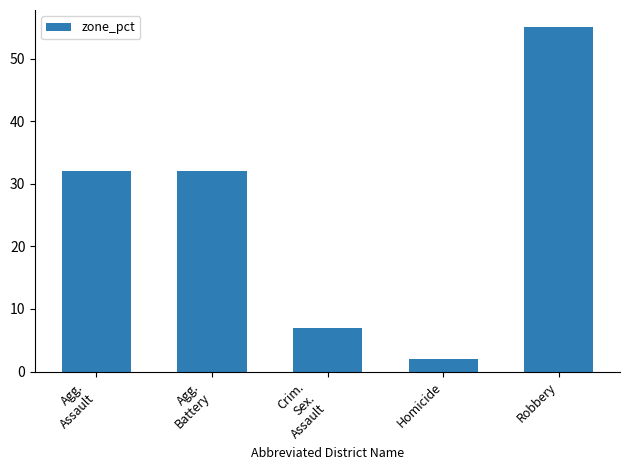

What position from the left is Robbery?

5